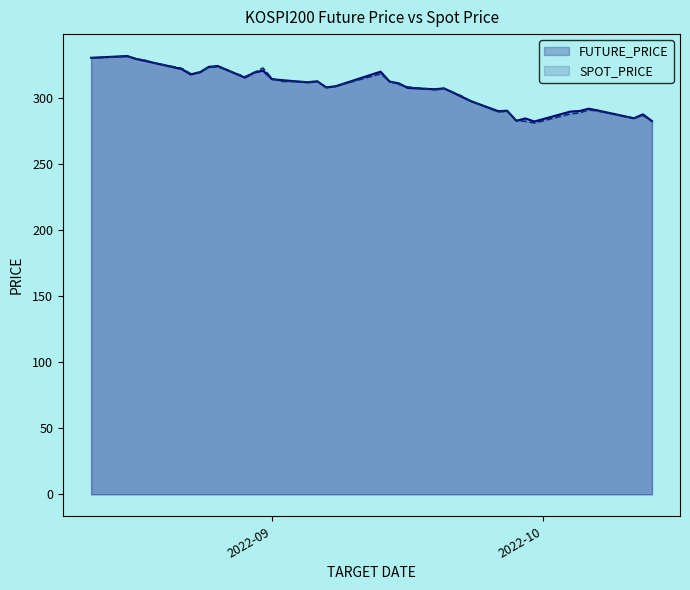

What is the maximum value shown in the chart?

332.1